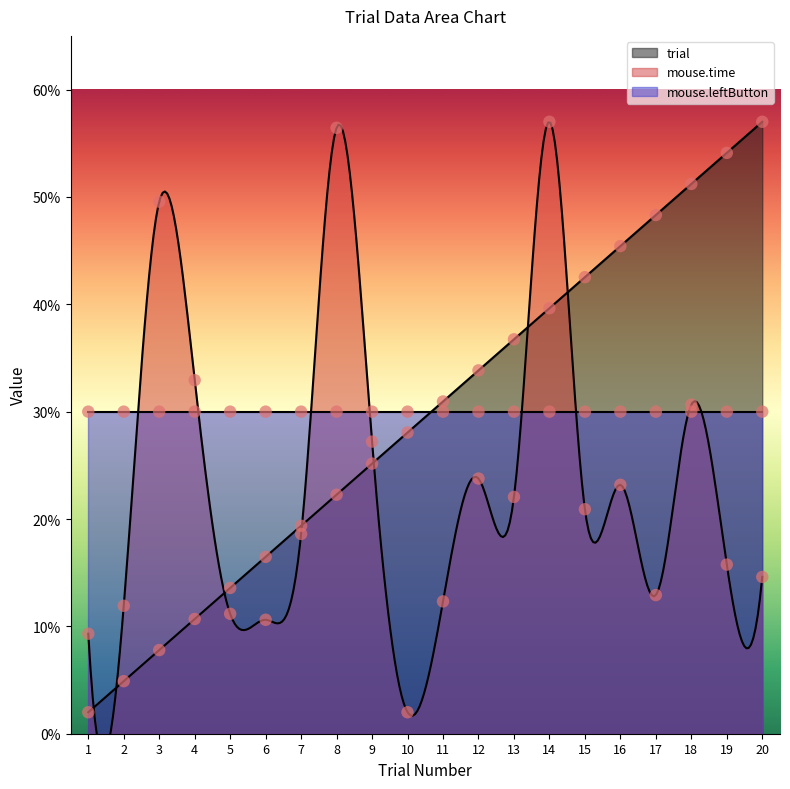

Which series has the widest spread of Y values?

trial